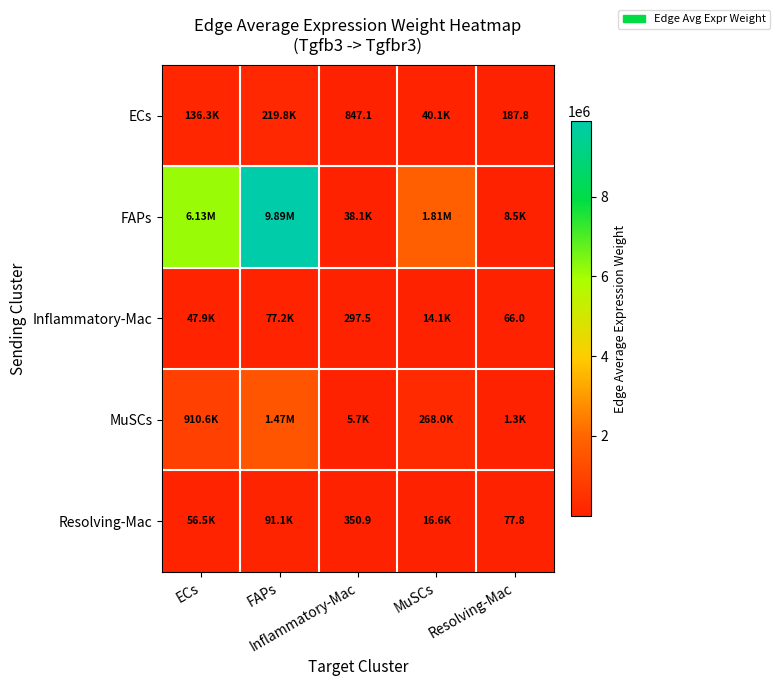

What is the spread (max minus min) of values at FAPs?

9813572.0